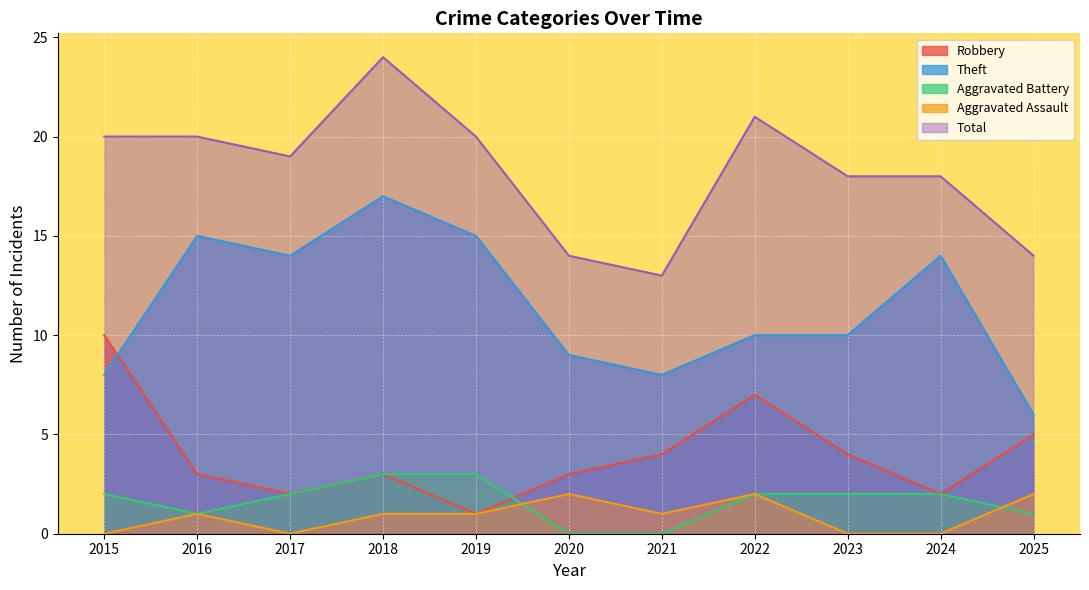

How many values in the Aggravated Assault series are below 1?

4